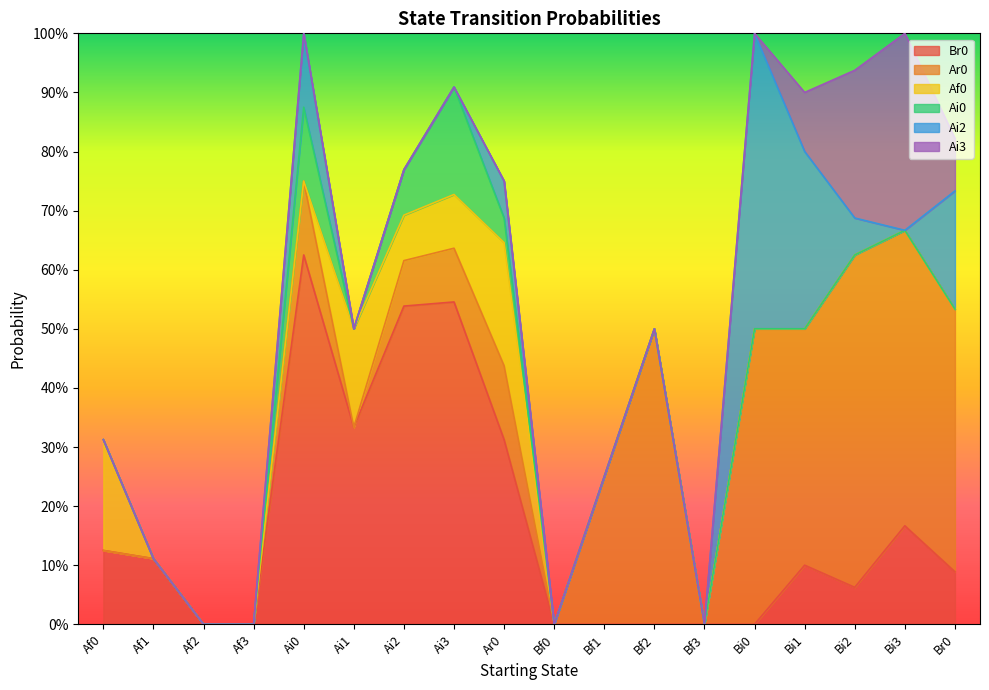

Is it true that Br0 equals 0.0 at Bf3?

True